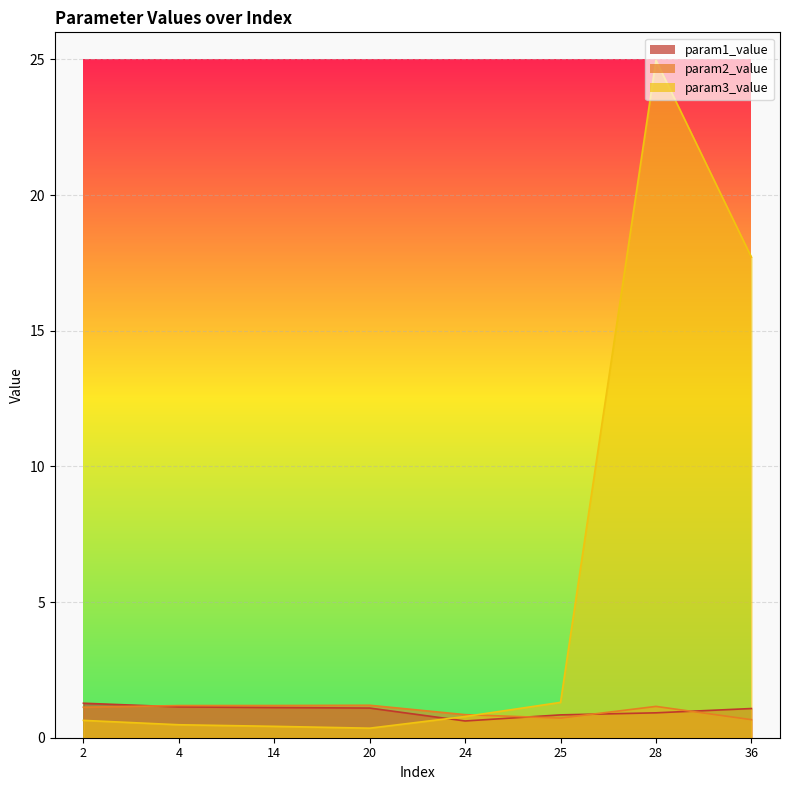

What is the sum of the param1_value values at 25 and 14?

2.0